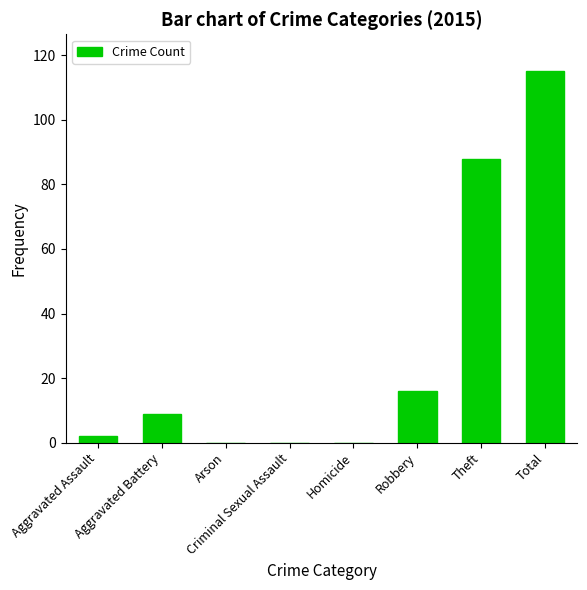

What is the maximum value shown in the chart?

115